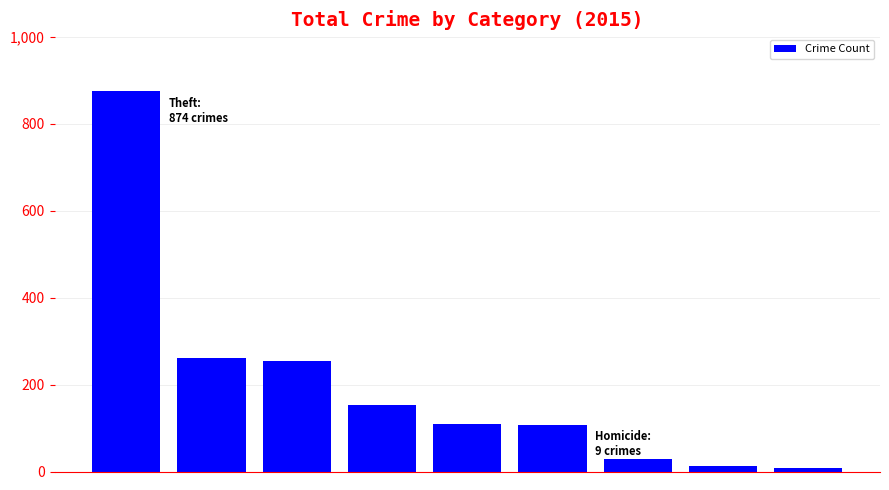

What is the greatest value displayed?

874